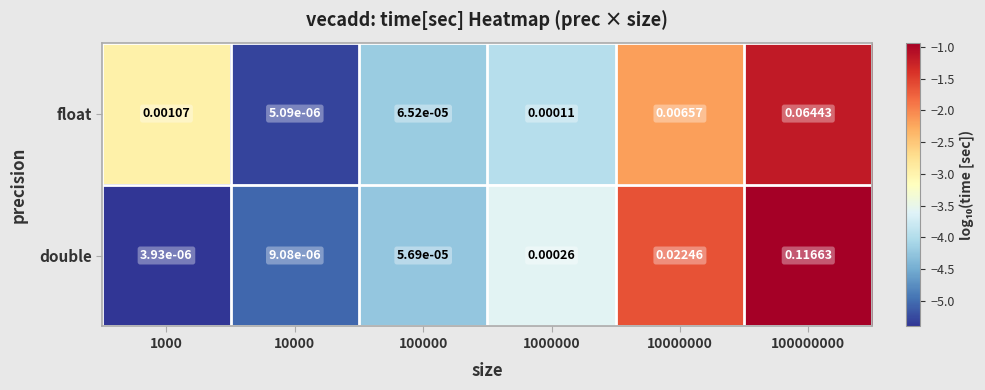

Rank the series by their maximum value, from lowest to highest.

float, double